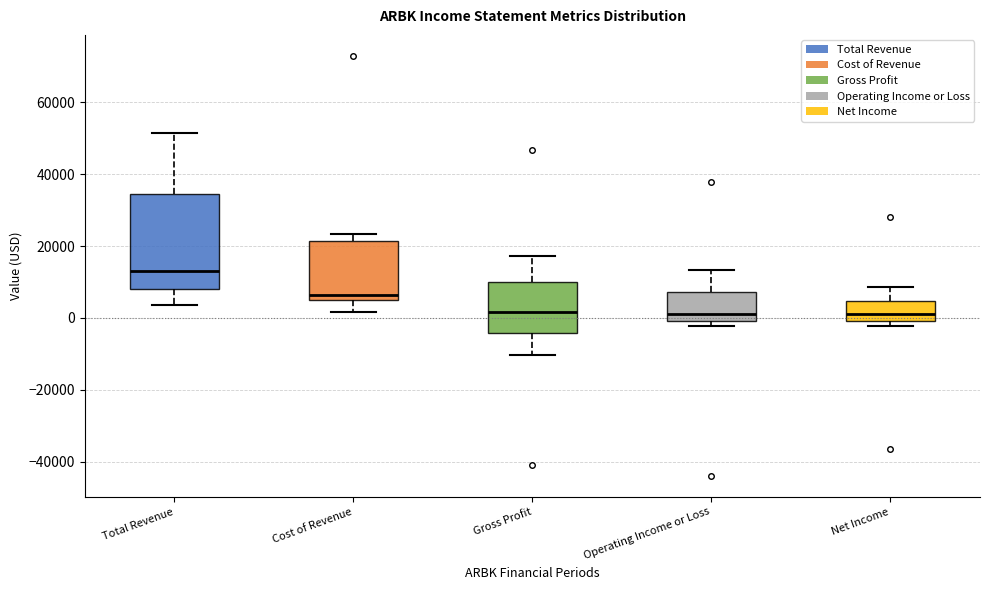

Reading left to right, read every box against the y-axis: the position of its median line, the range the box covers, and the ends of its whiskers. The values are not printed on the chart, so give them approximately, as read against the axis.

Total Revenue: median 14000, box 8000 to 34000, whiskers 4000 to 52000
Cost of Revenue: median 6000, box 4000 to 22000, whiskers 2000 to 24000
Gross Profit: median 2000, box -4000 to 10000, whiskers -10000 to 18000
Operating Income or Loss: median 2000, box 0 to 8000, whiskers -2000 to 14000
Net Income: median 2000, box 0 to 4000, whiskers -2000 to 8000